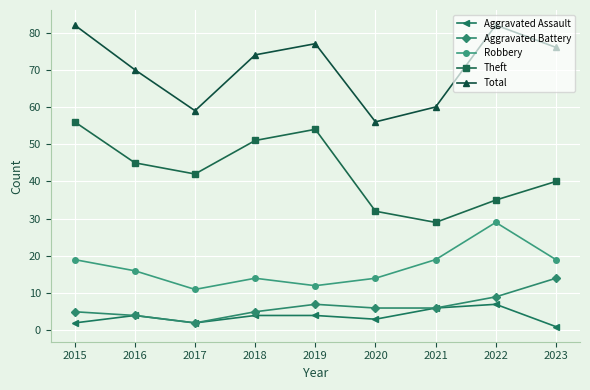

At which category does Theft reach its first local peak?

2019